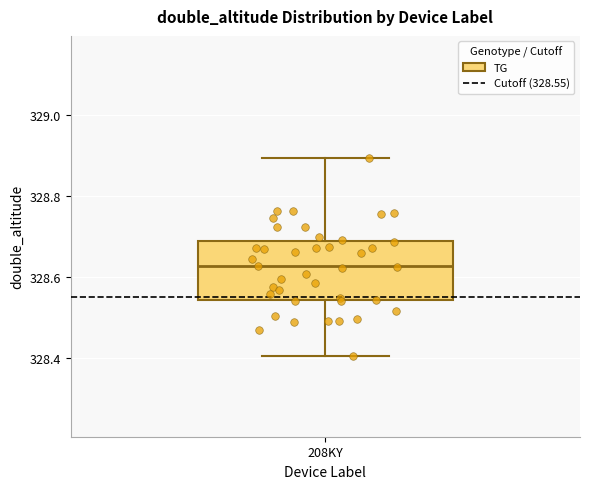

Read this box plot against the y-axis: the position of the median line, the range covered by the box, and the ends of both whiskers. The values are not printed on the chart, so give them approximately, as read against the axis.

median 328.62, box 328.54 to 328.68, whiskers 328.40 to 328.90